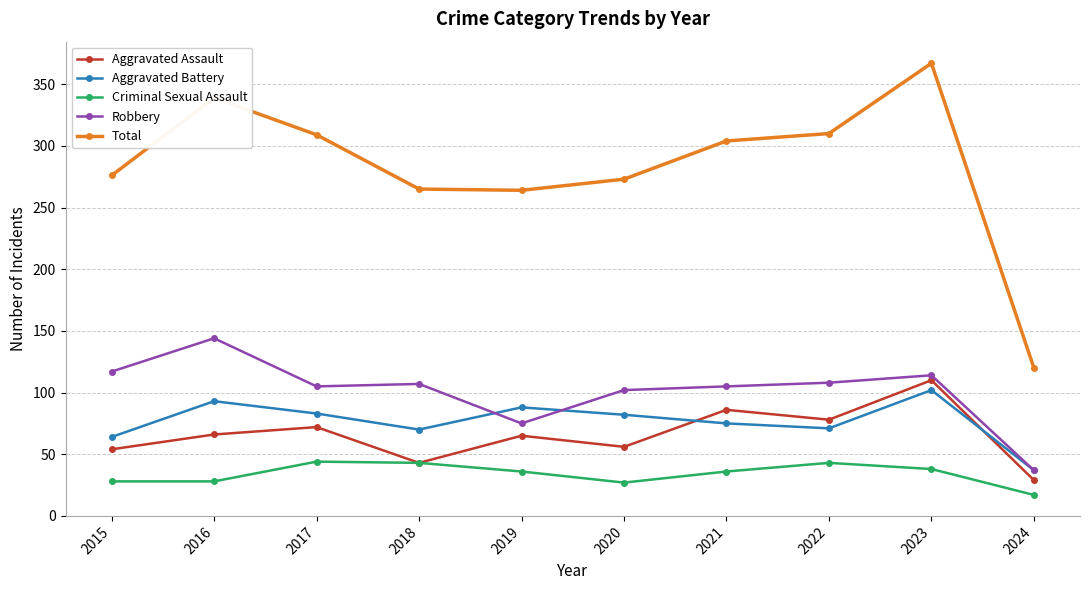

The Aggravated Assault series shows 50 at 2021. True or false?

False